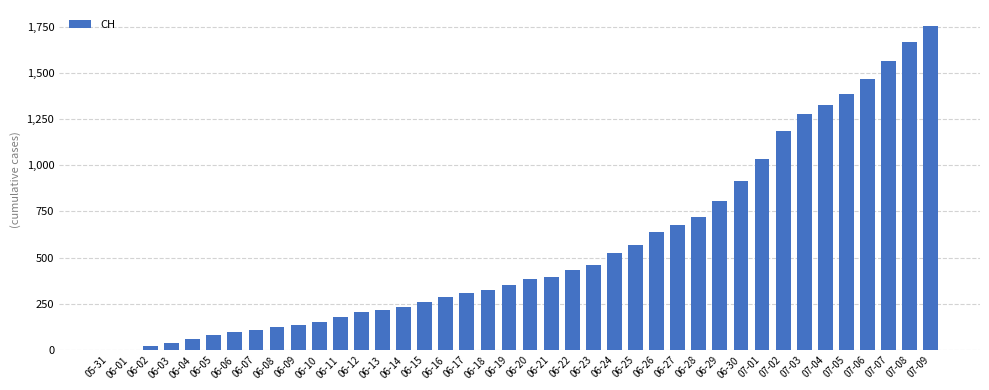

Approximately how many times larger is the value at 06-25 compared to 06-26?

0.9